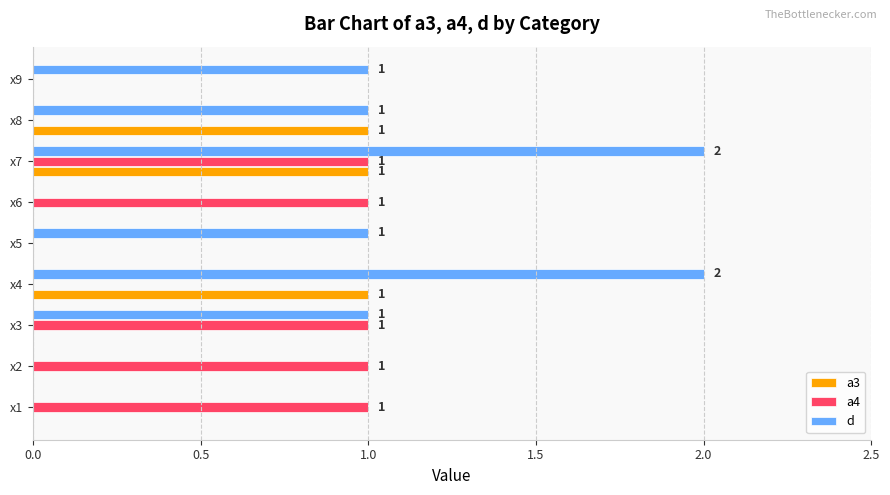

The value of a4 at x8 is 0. True or false?

True